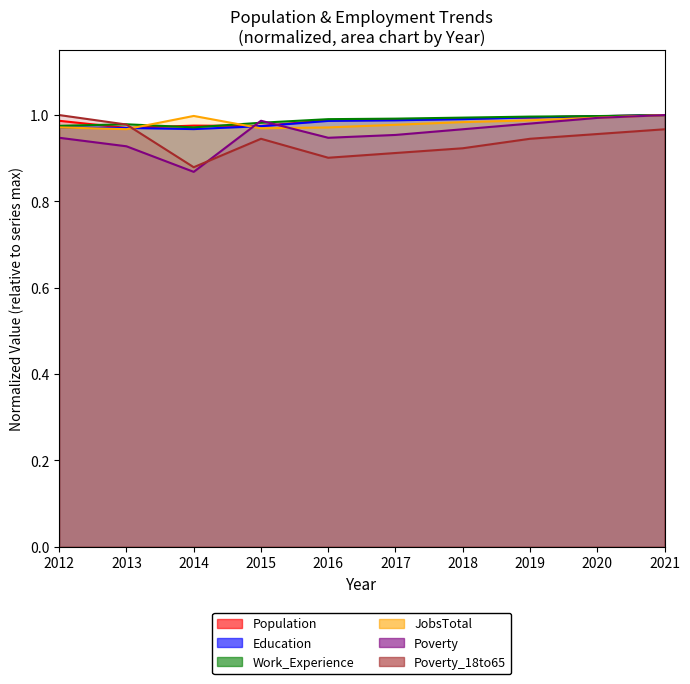

What is the sum of all Education values?

9.8